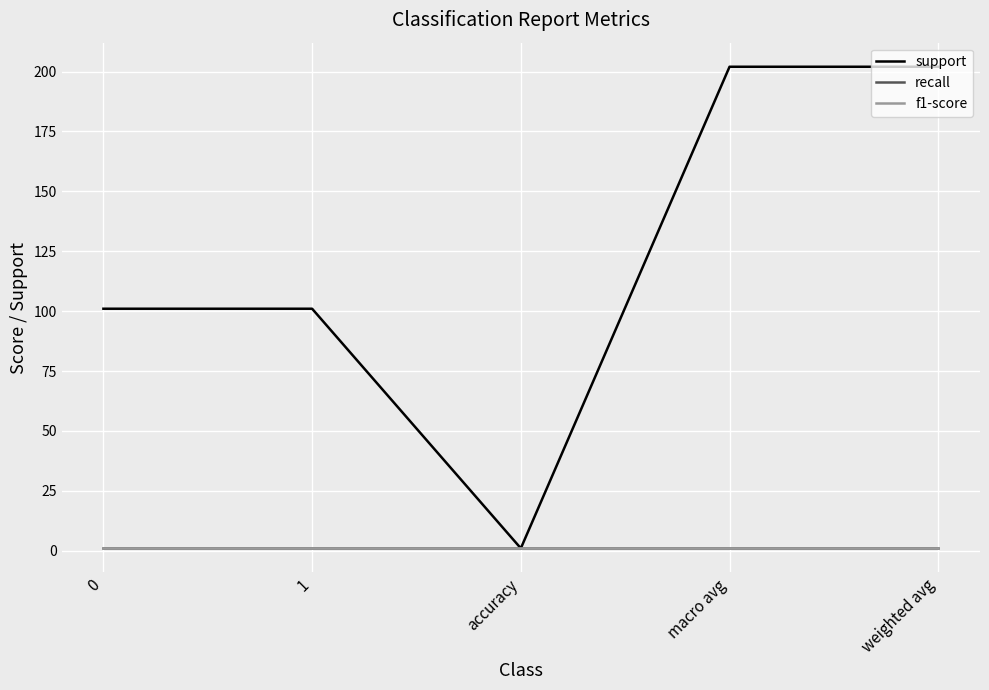

True or false: support and f1-score cross at least once.

False